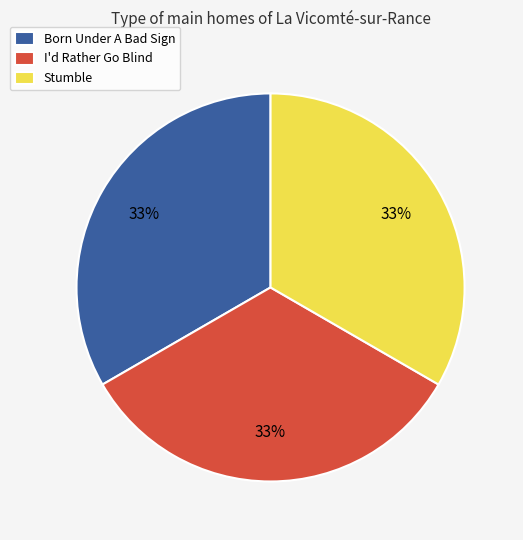

What percentage is the Stumble slice, to the nearest percent?

33%